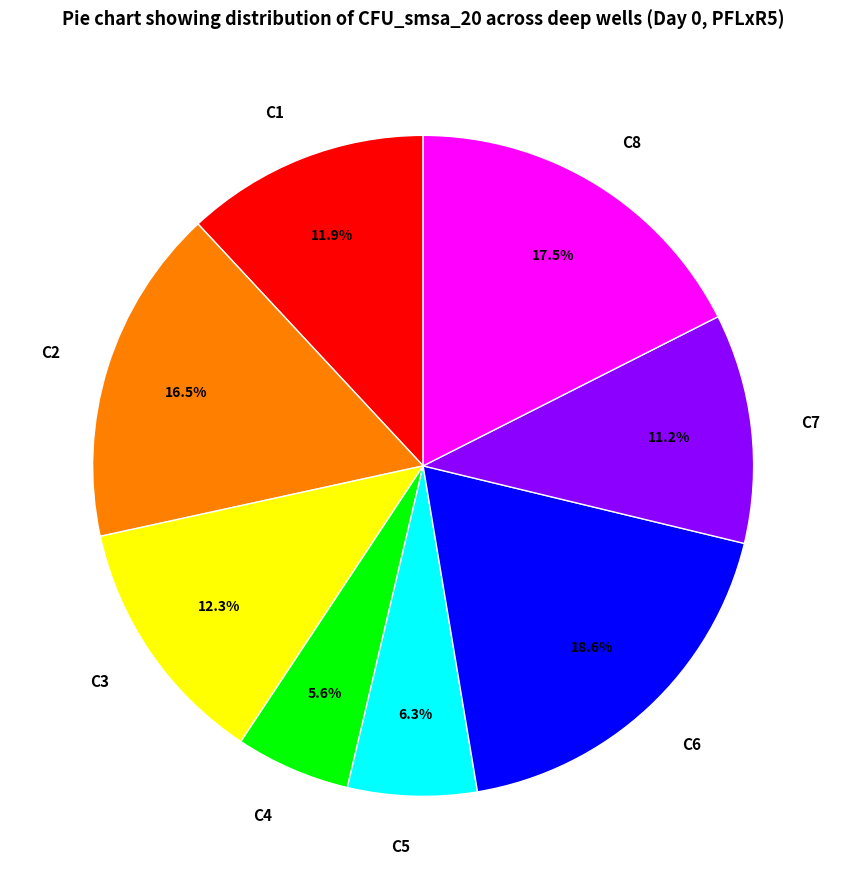

How many slices are in this pie chart?

8